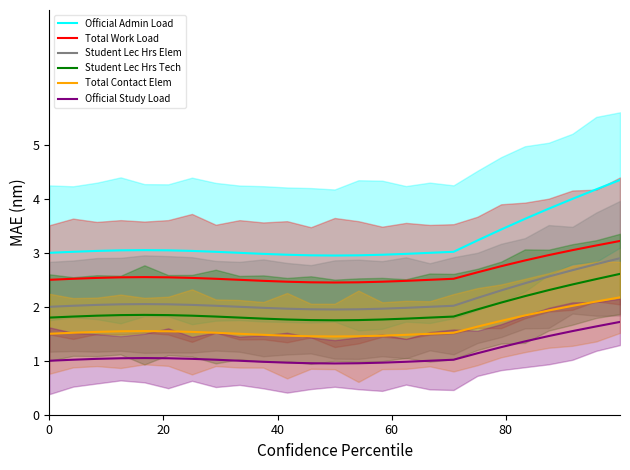

True or false: Student Lec Hrs Tech and Total Work Load intersect in this chart.

False